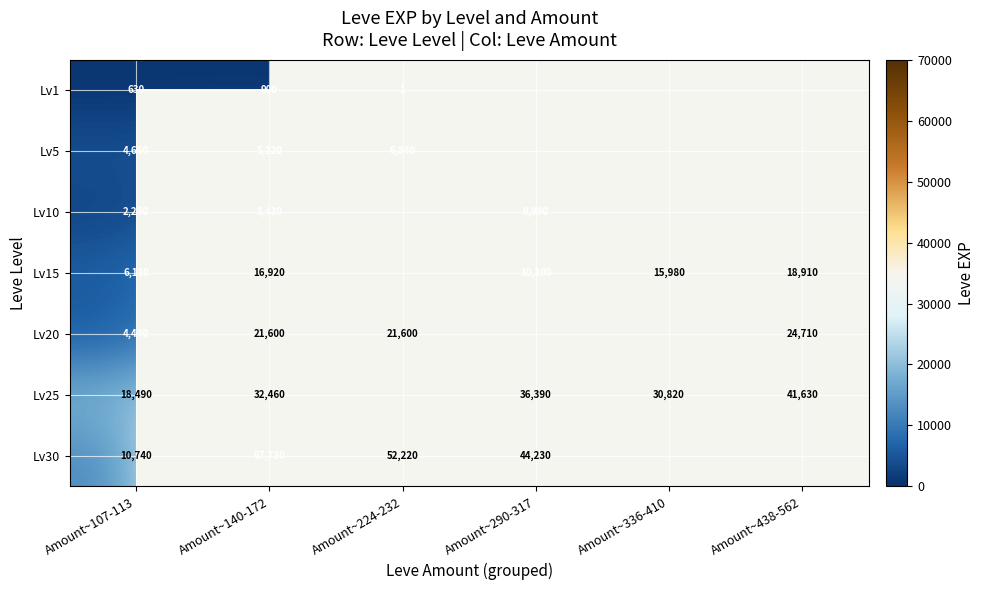

Is it true that Lv5 equals 10643.9 at Amount~224-232?

False